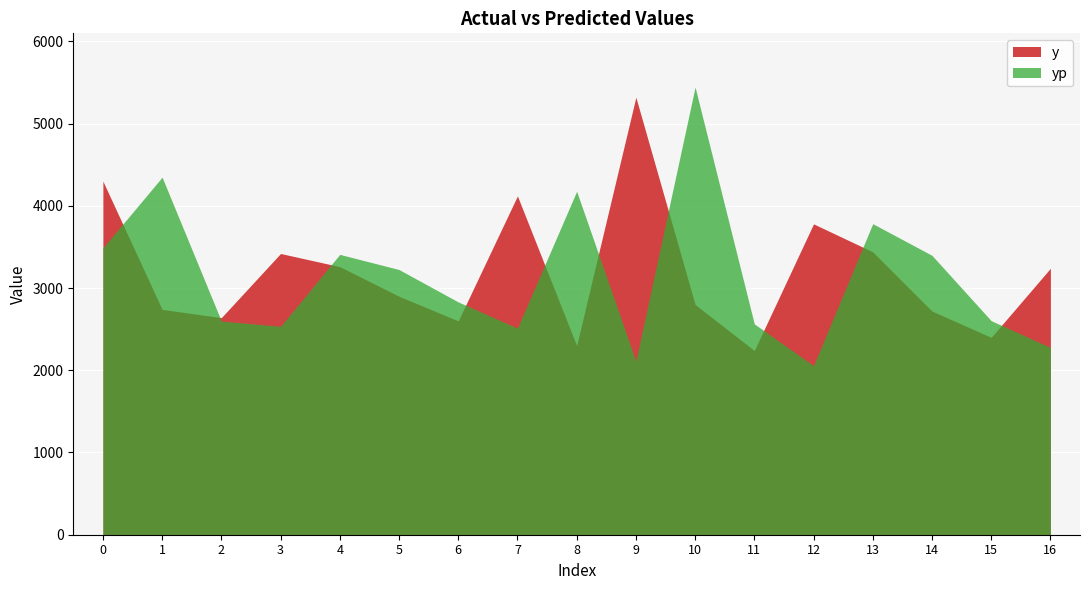

True or false: y and yp cross at least once.

True